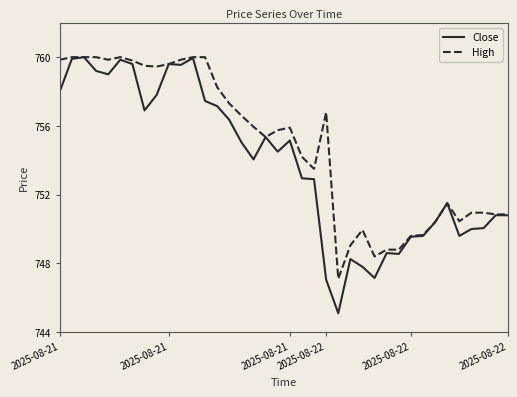

What is the highest value of the Close series?

760.0